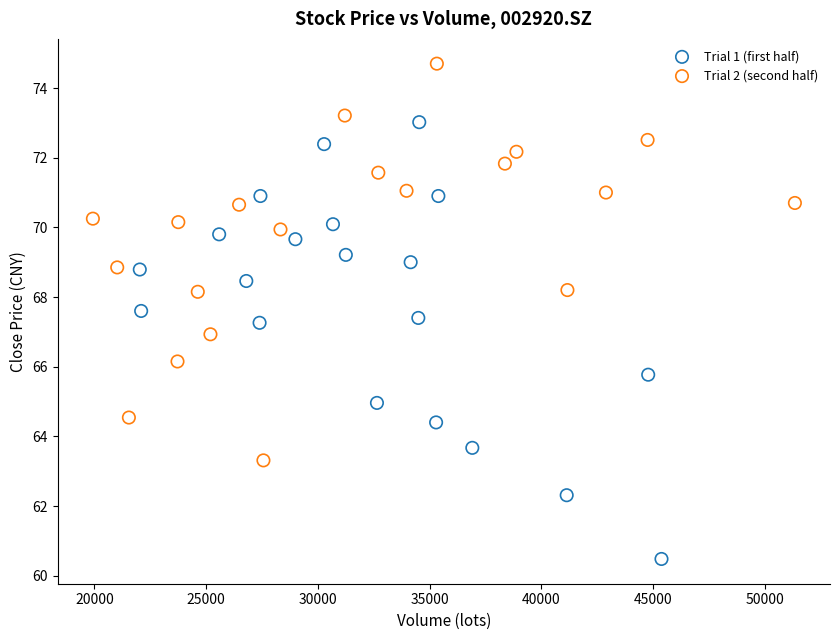

Which series contains the lowest Y value?

Trial 1 (first half)